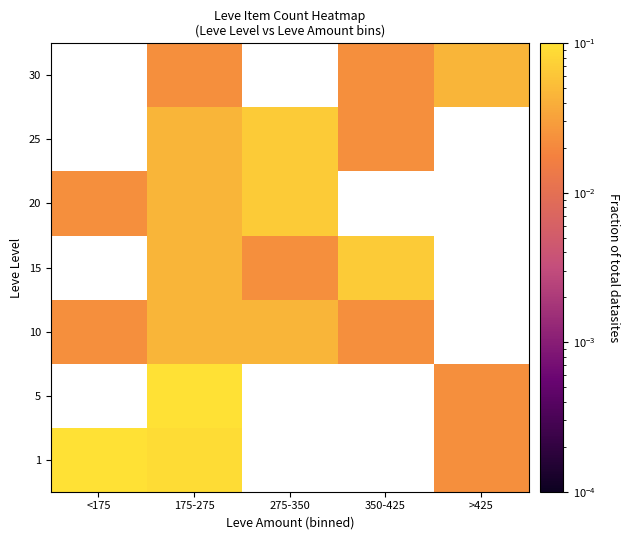

How many positive values does the 15 series have?

3